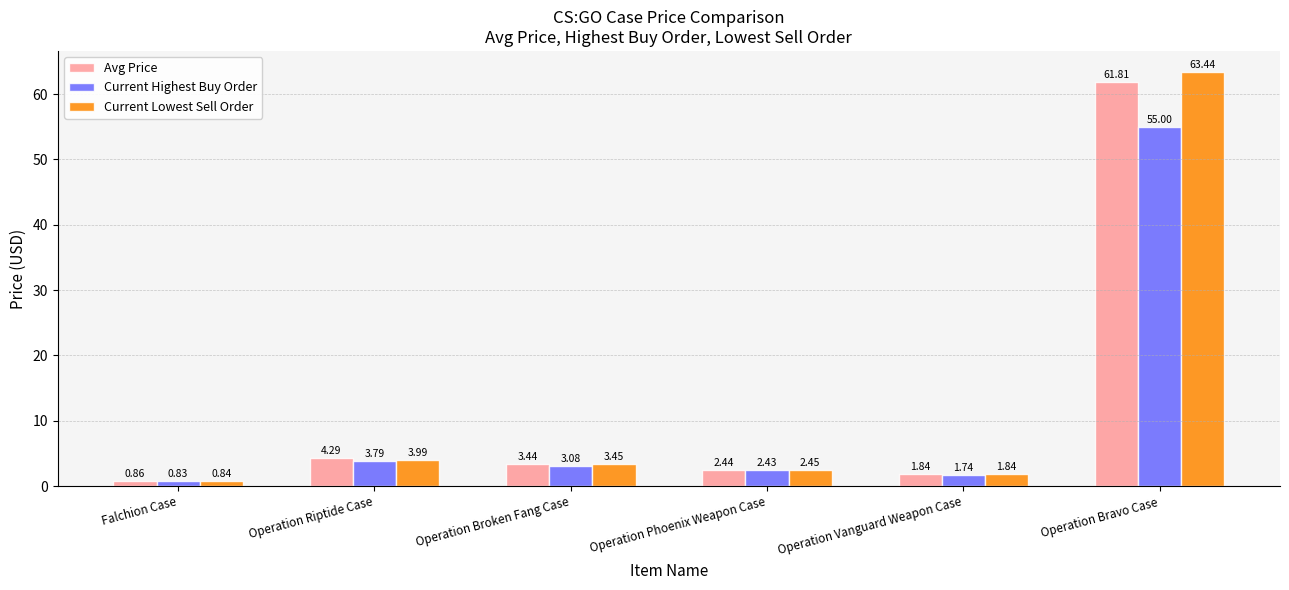

Between Operation Riptide Case and Operation Phoenix Weapon Case, which series saw the biggest shift?

Avg Price